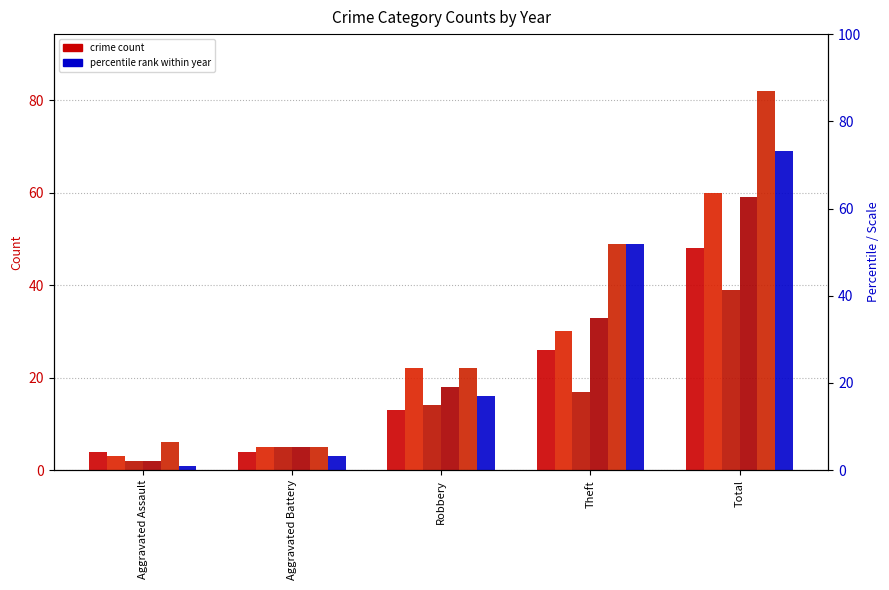

The value of 2019 at Robbery is 22. True or false?

True